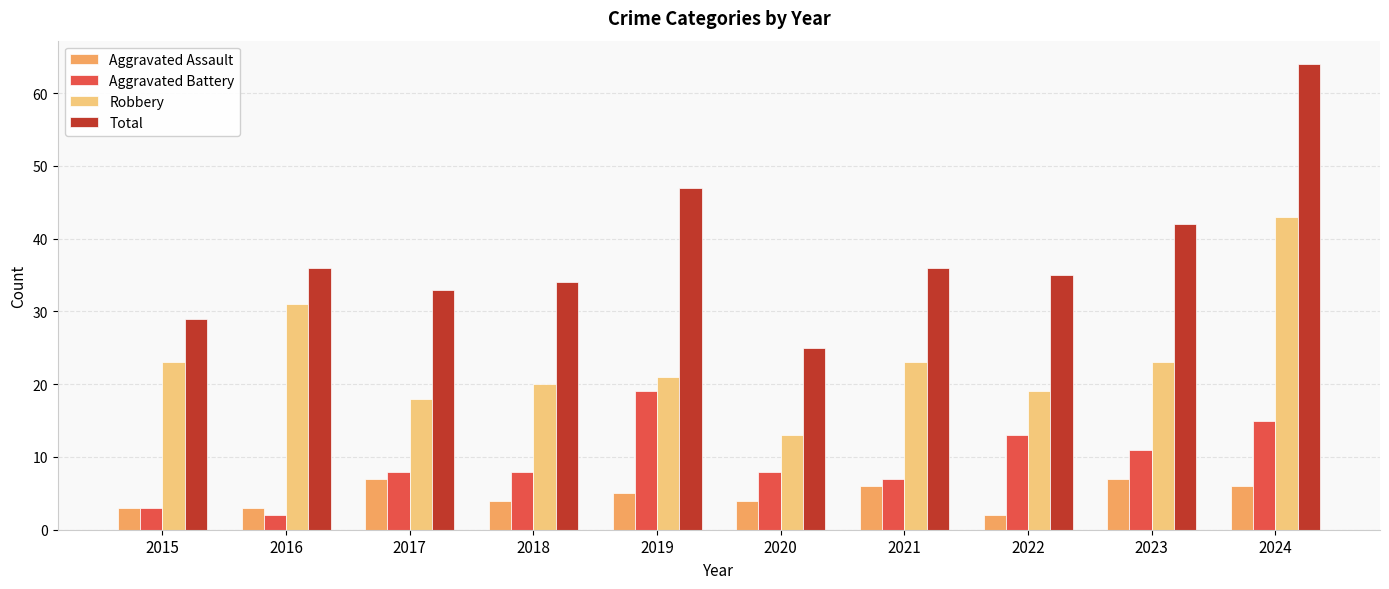

What is the smallest value displayed?

2